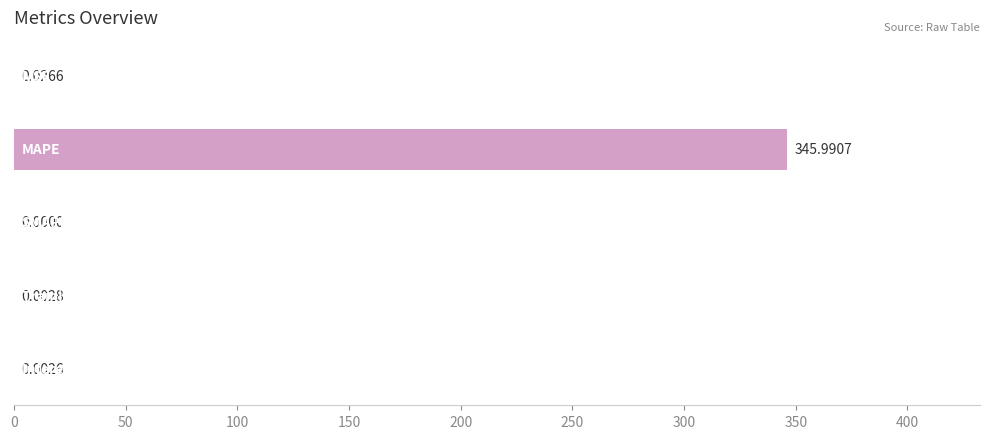

How many positive values are there?

4